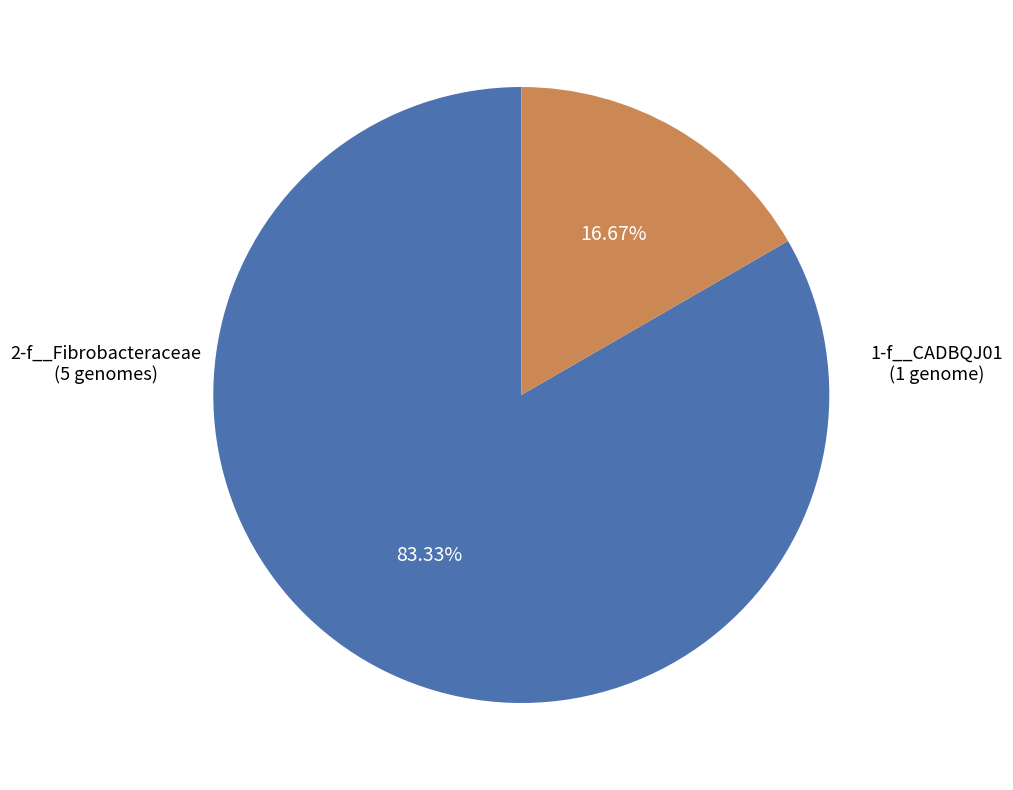

Is there a majority slice in this chart?

Yes